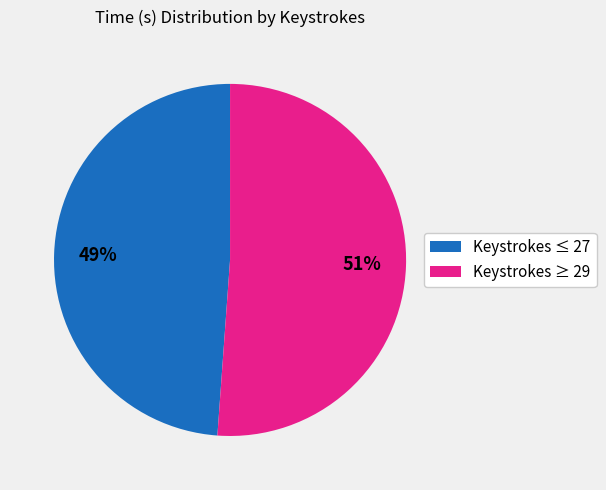

Is there a majority slice in this chart?

Yes